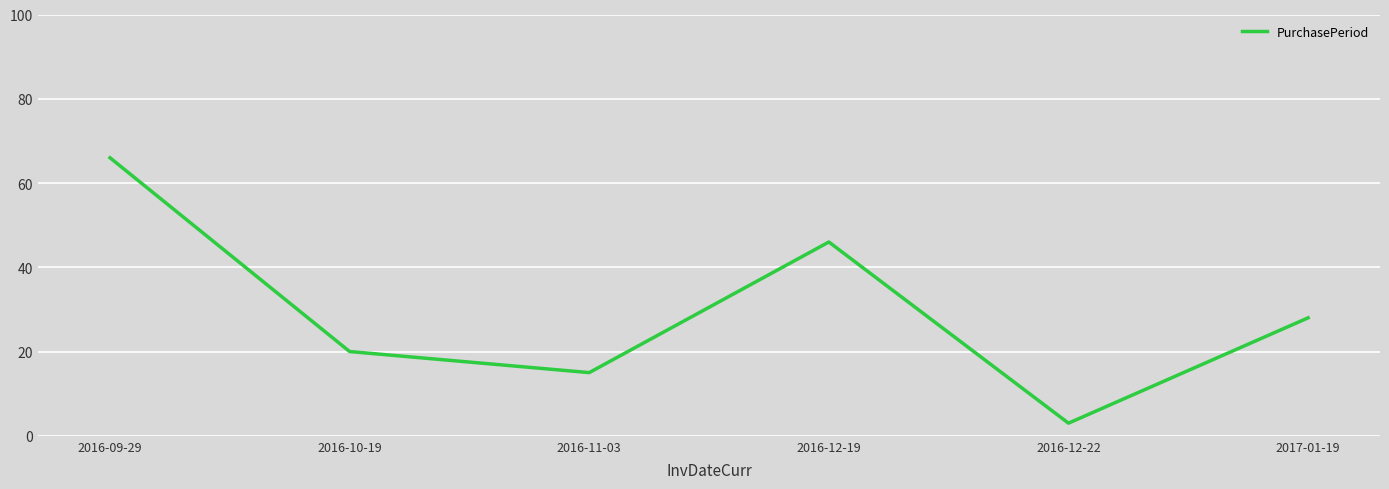

What is the change in value from 2016-09-29 to 2016-12-19?

-20